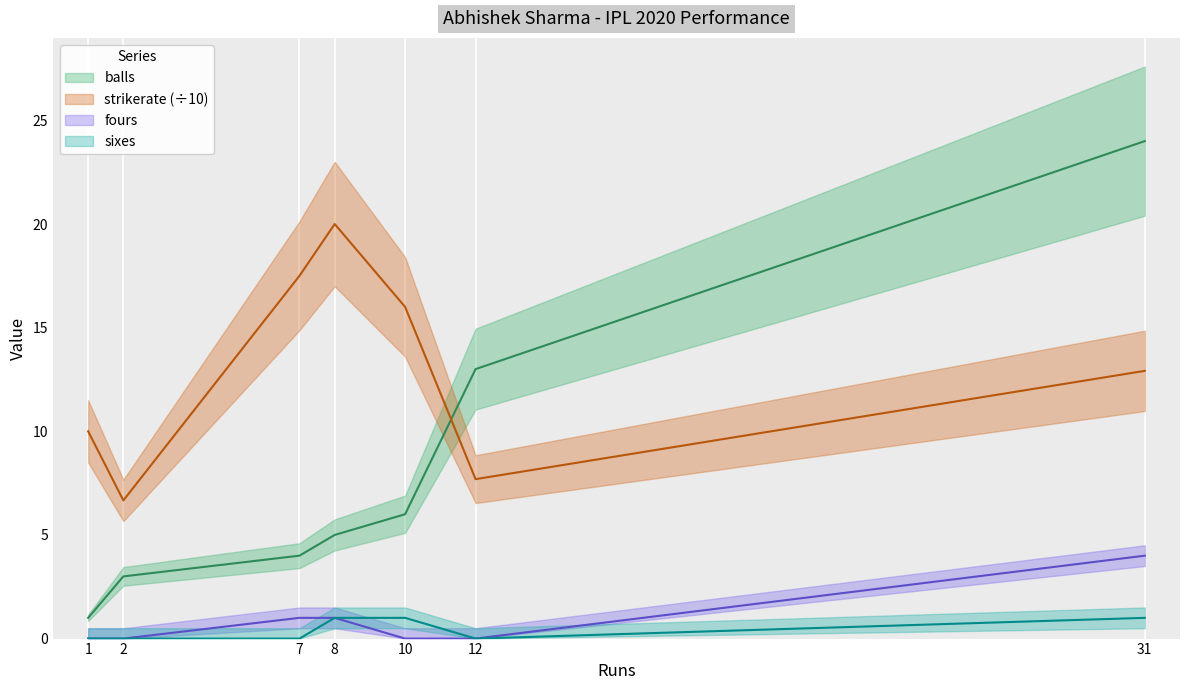

At how many categories does at least one series exceed 21?

1